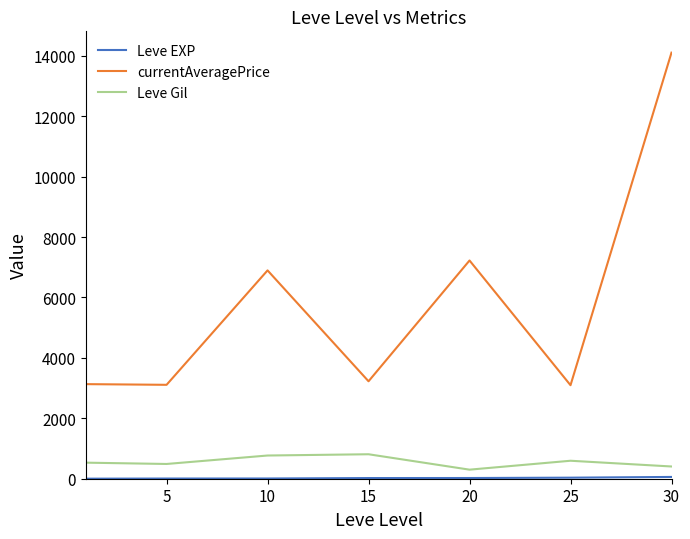

True or false: Leve Gil and currentAveragePrice cross at least once.

False